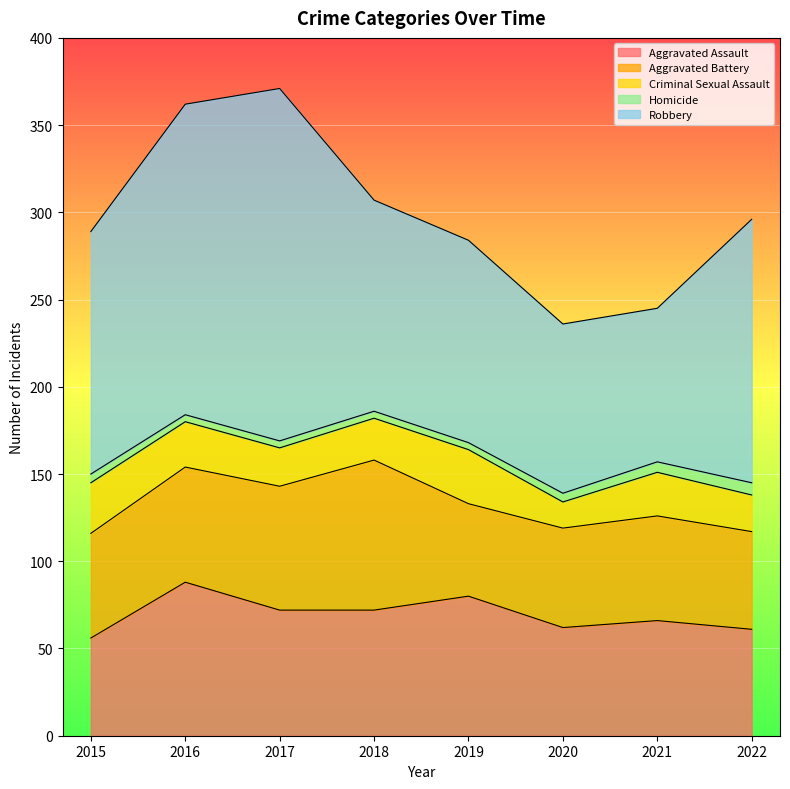

Reading left to right, list all the values displayed in this chart.

Aggravated Assault: 56	88	72	72	80	62	66	61
Aggravated Battery: 60	66	71	86	53	57	60	56
Criminal Sexual Assault: 29	26	22	24	31	15	25	21
Homicide: 5	4	4	4	4	5	6	7
Robbery: 139	178	202	121	116	97	88	151